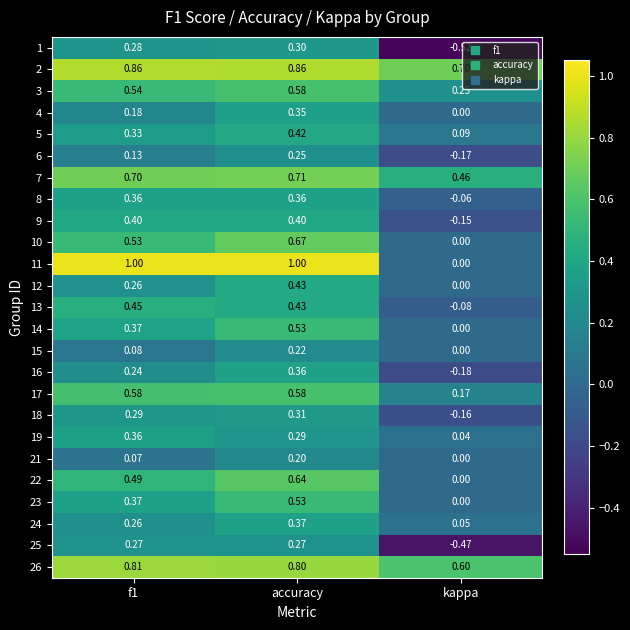

Where is 21 nearest to the value 0?

kappa